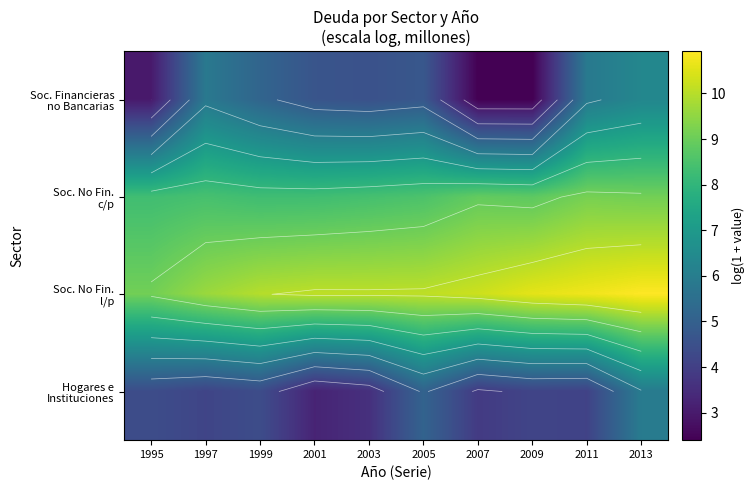

Rank the categories by Soc. No Fin. l/p value from highest to lowest.

2013, 2011, 2009, 2007, 2005, 2001, 2003, 1999, 1997, 1995